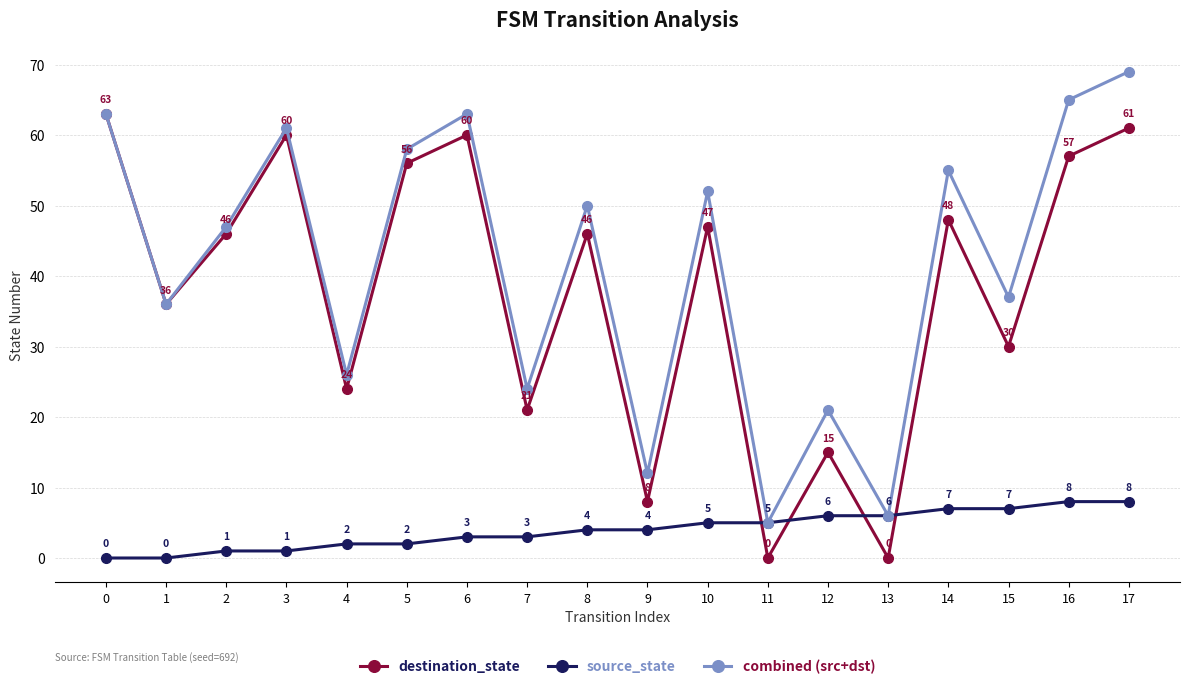

What value does the destination_state series have at 8, to the nearest 5?

45